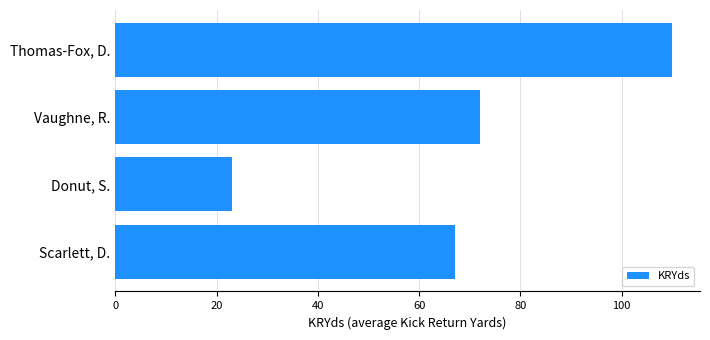

Rank the categories by value from highest to lowest.

Thomas-Fox, D., Vaughne, R., Scarlett, D., Donut, S.